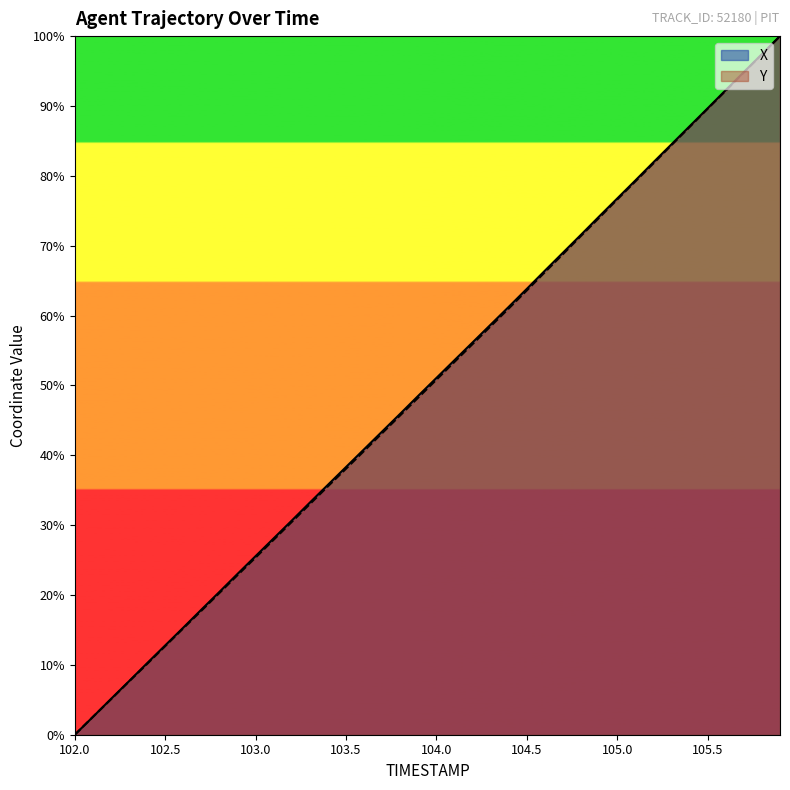

Reading left to right, list all the values displayed in this chart.

X: 0.0	2.5	5.1	7.7	10.2	12.8	15.3	17.9	20.4	23.0	25.6	28.1	30.7	33.2	35.8	38.3	40.9	43.4	46.0	48.5	51.1	53.6	56.2	58.7	61.2	63.8	66.4	69.0	71.6	74.2	76.8	79.3	81.9	84.5	87.1	89.7	92.3	94.8	97.4	100.0
Y: 0.0	2.5	5.1	7.6	10.1	12.7	15.2	17.7	20.3	22.8	25.4	27.9	30.5	33.0	35.6	38.1	40.6	43.2	45.7	48.3	50.8	53.4	55.9	58.5	61.0	63.6	66.2	68.8	71.4	74.0	76.6	79.2	81.8	84.4	87.0	89.6	92.2	94.8	97.4	100.0